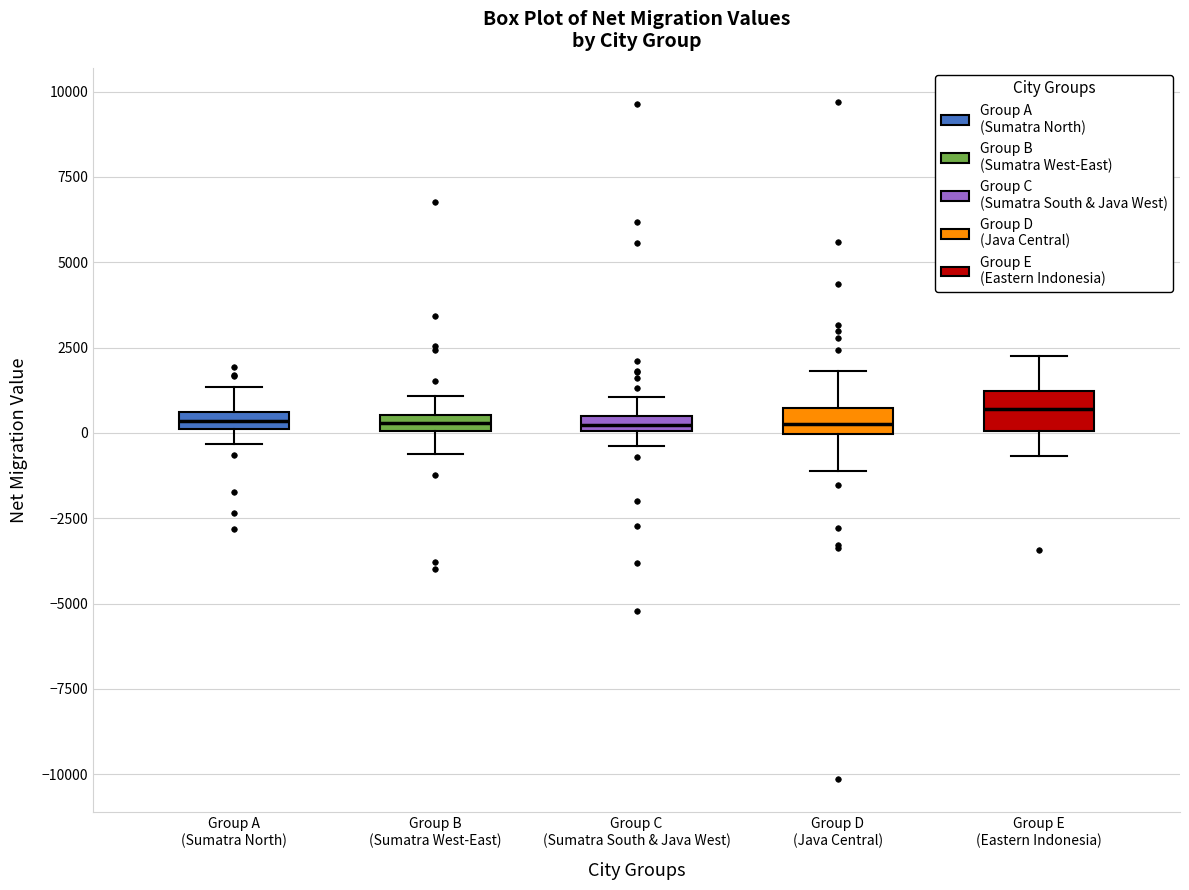

Where does the lower whisker of the box for Group D (Java Central) end on the y-axis? The values are not printed on the chart, so give them approximately, as read against the axis.

-1000